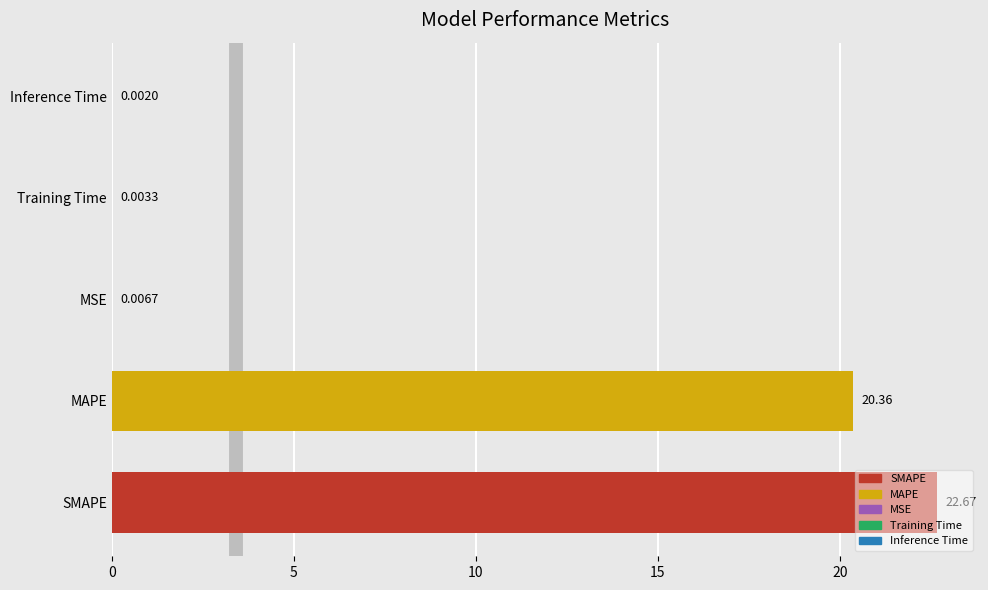

At which category does the chart reach its peak across all series?

SMAPE